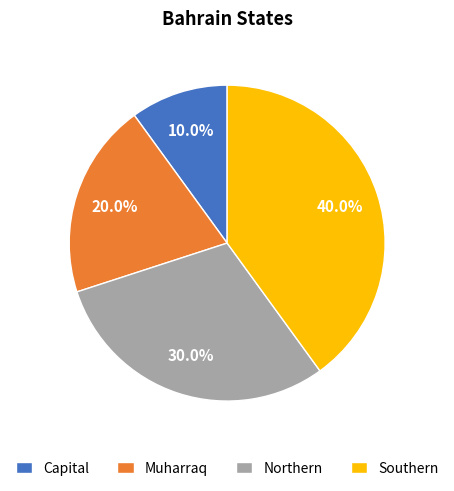

To the nearest percent, what is the average slice percentage?

25%